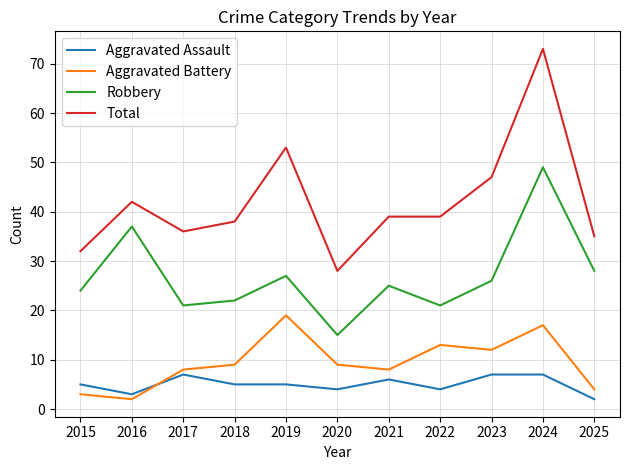

What is the minimum value shown in the chart?

2